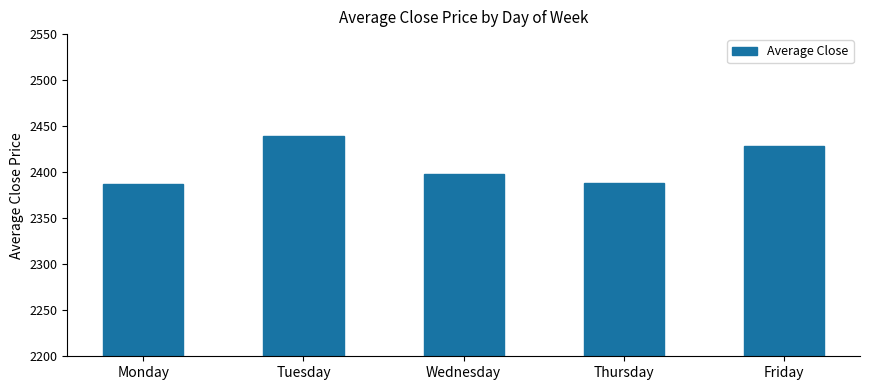

What is the minimum value shown in the chart?

2387.1